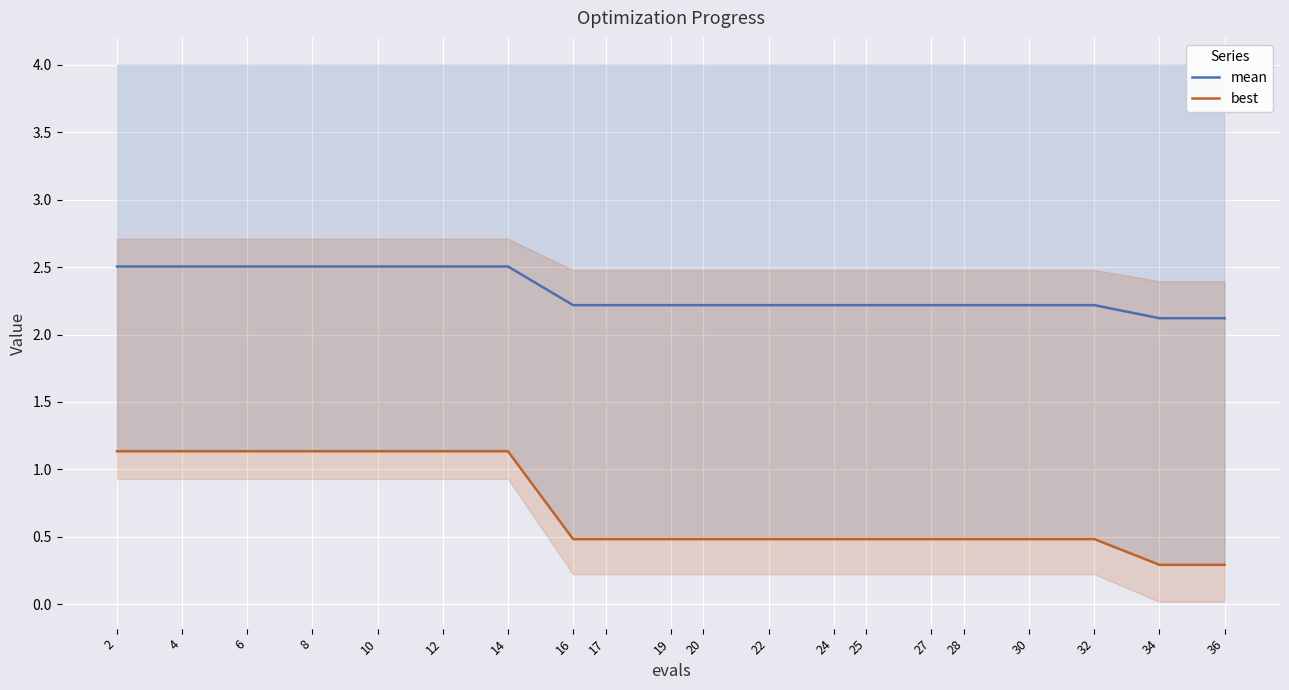

What are all the series names shown in the legend?

mean, best